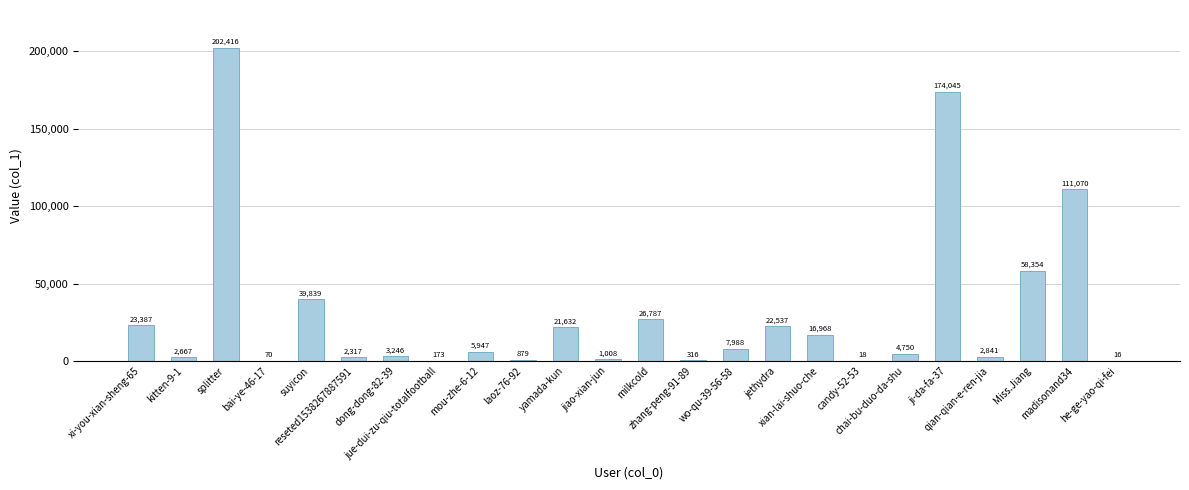

What is the sum of all values?

729271